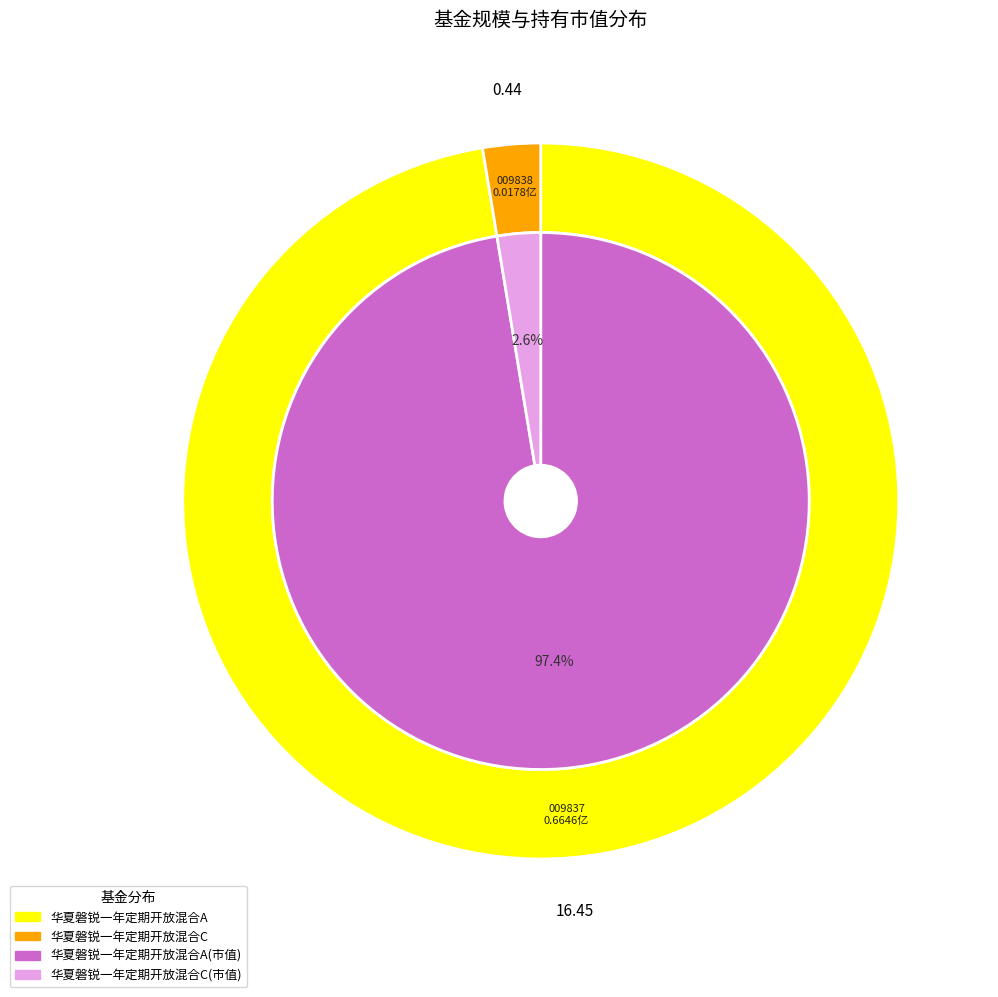

Rank the categories by value from highest to lowest.

华夏磐锐一年定期开放混合A, 华夏磐锐一年定期开放混合C